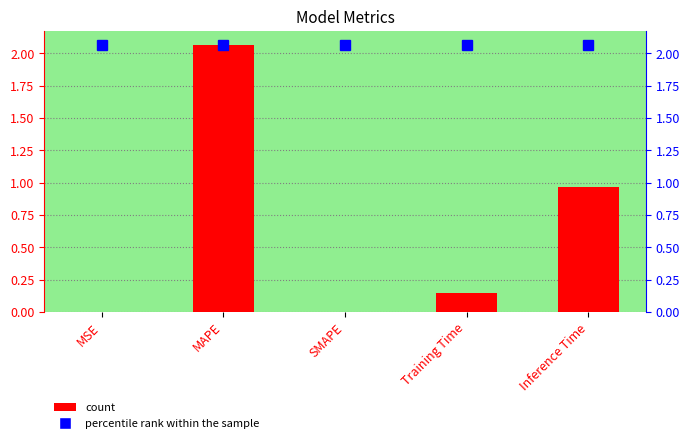

Where is the data nearest to the value 1?

Inference Time